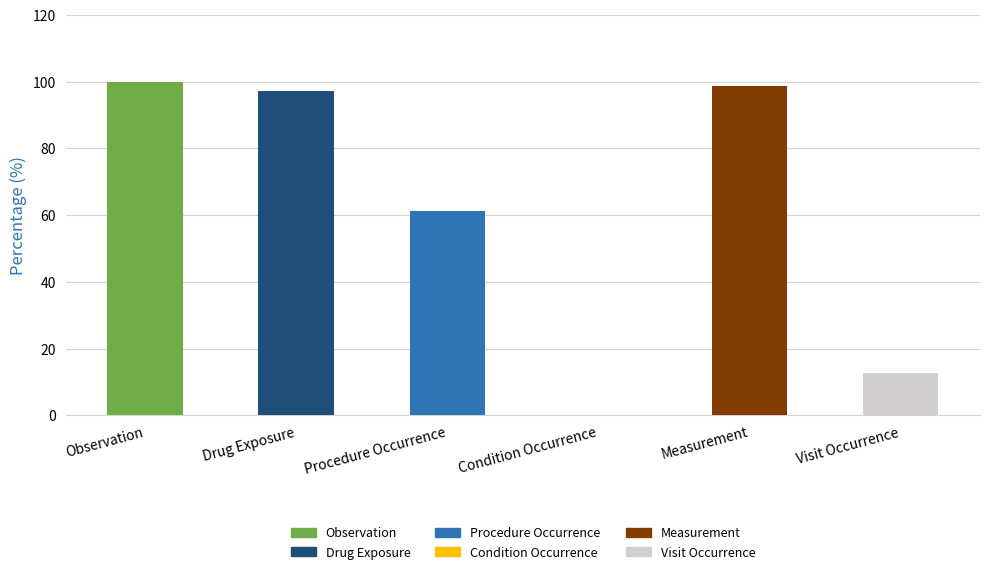

Where is the data nearest to the value 50?

Procedure Occurrence